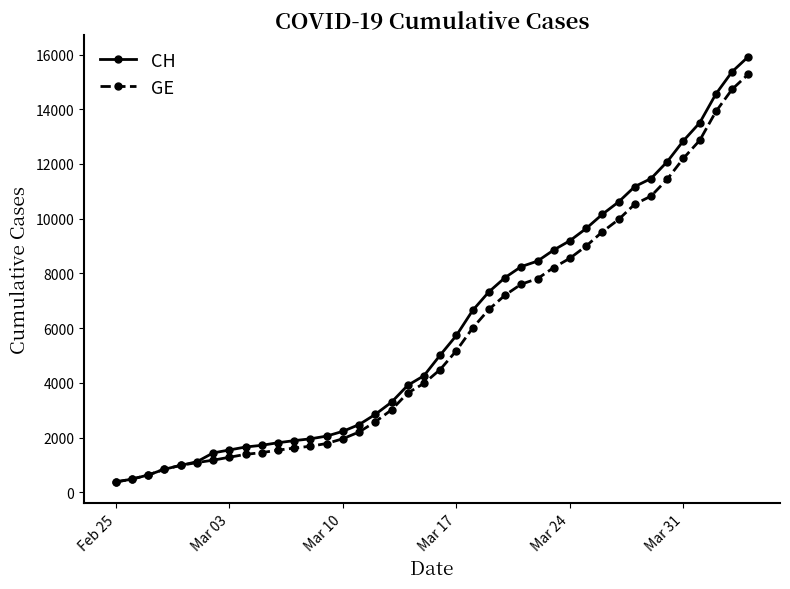

Rank the series by their maximum value, from highest to lowest.

CH, GE